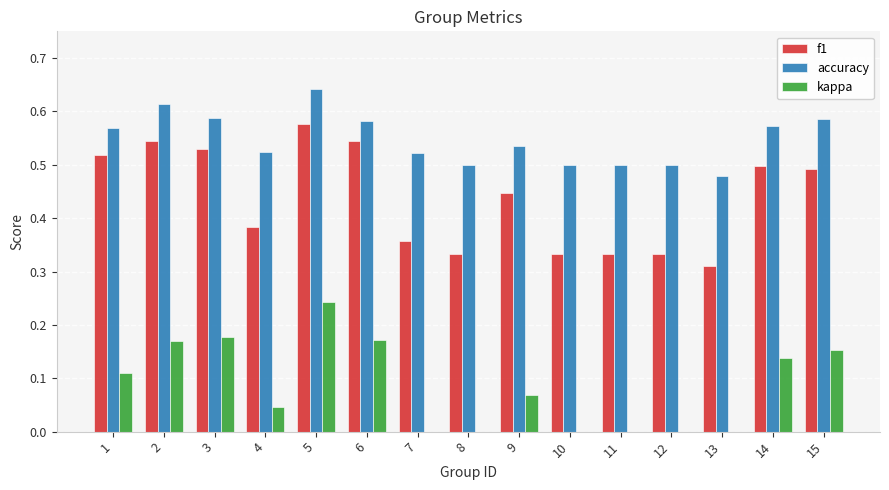

Which category has the highest value in the f1 series?

5